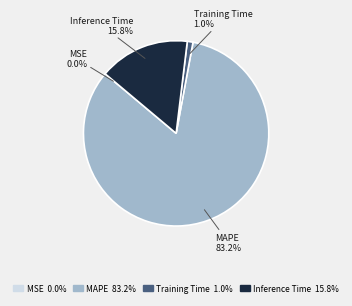

What is the total percentage of Training Time and MAPE?

84.2%